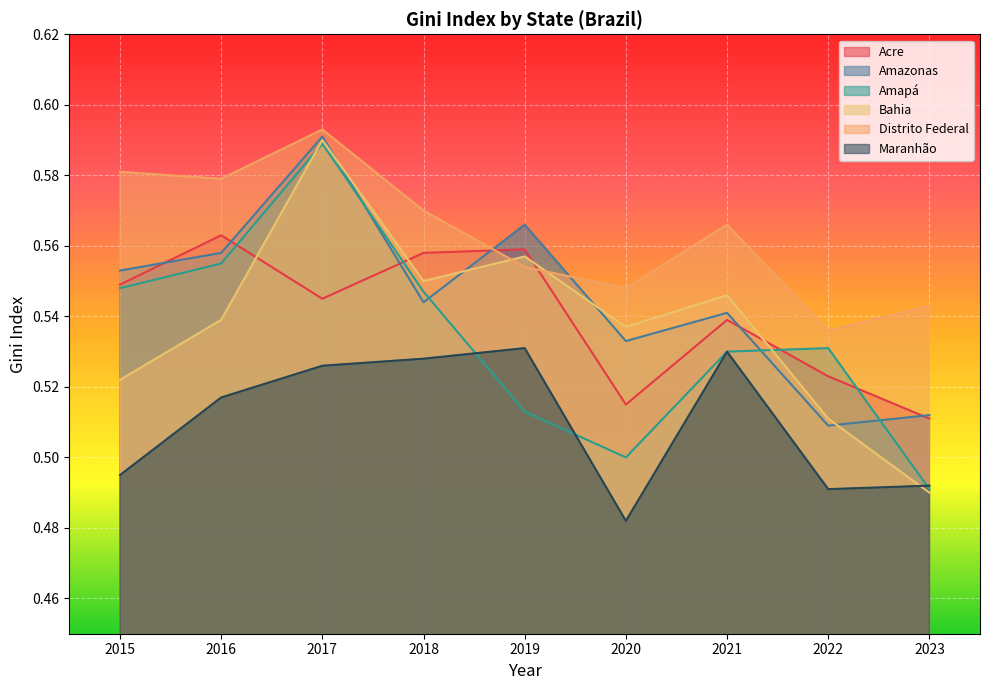

Does the chart display data point markers on the line(s)?

No